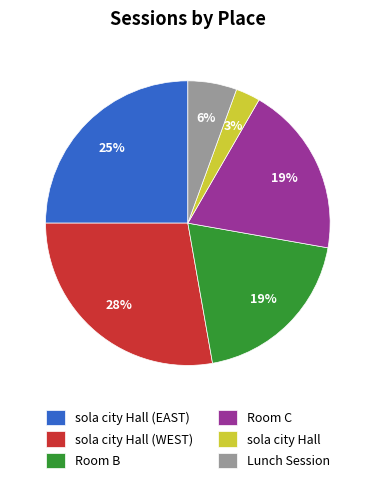

To the nearest percent, what portion does Room B represent?

19%